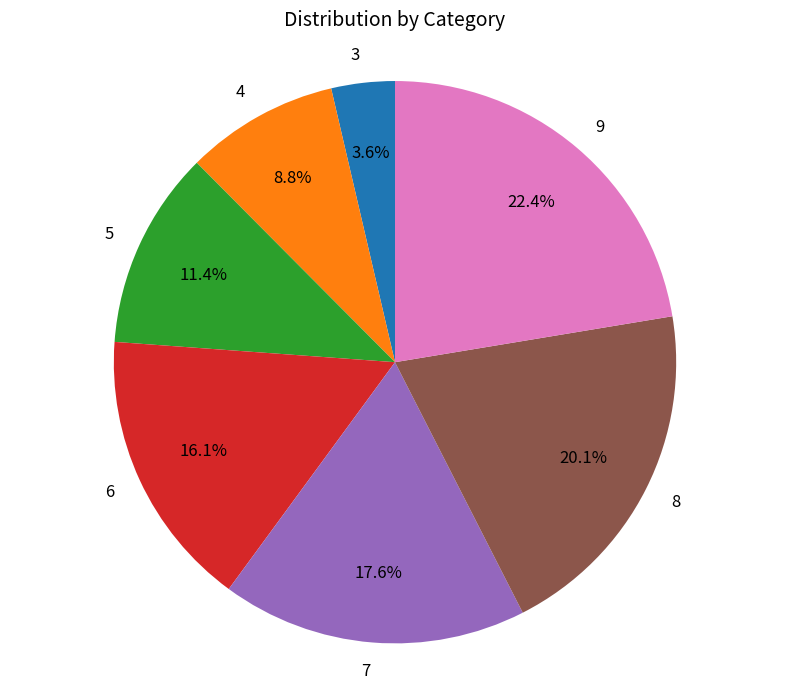

Which has a higher value, 7 or 4?

7